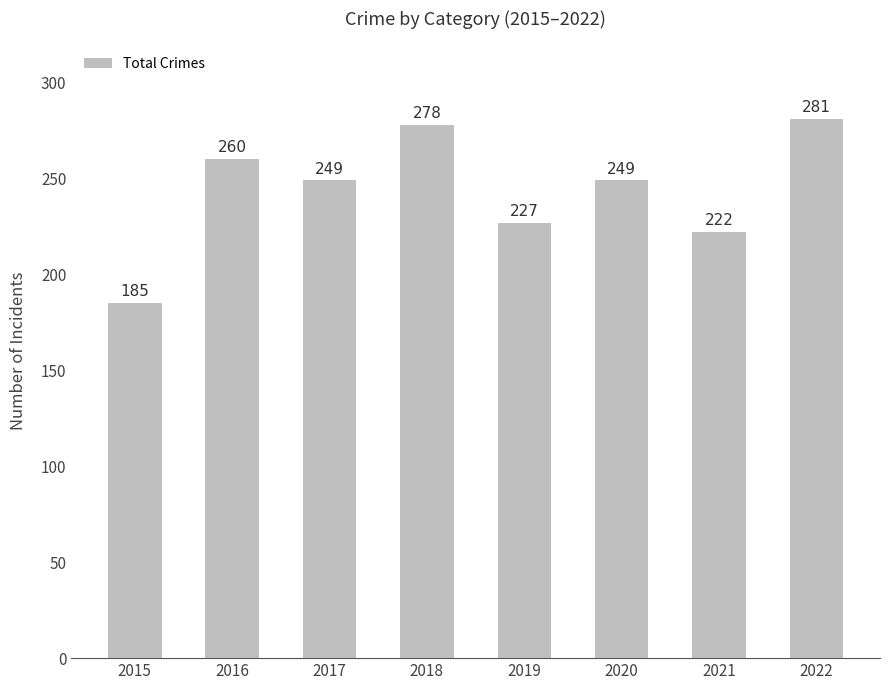

How many bars are there in total?

8